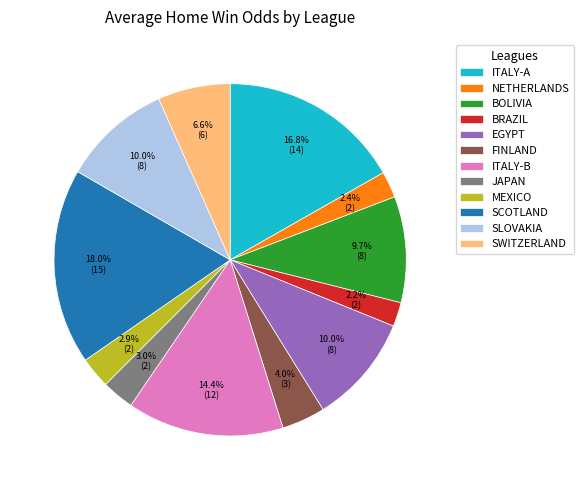

Between ITALY-A and EGYPT, which is larger?

ITALY-A